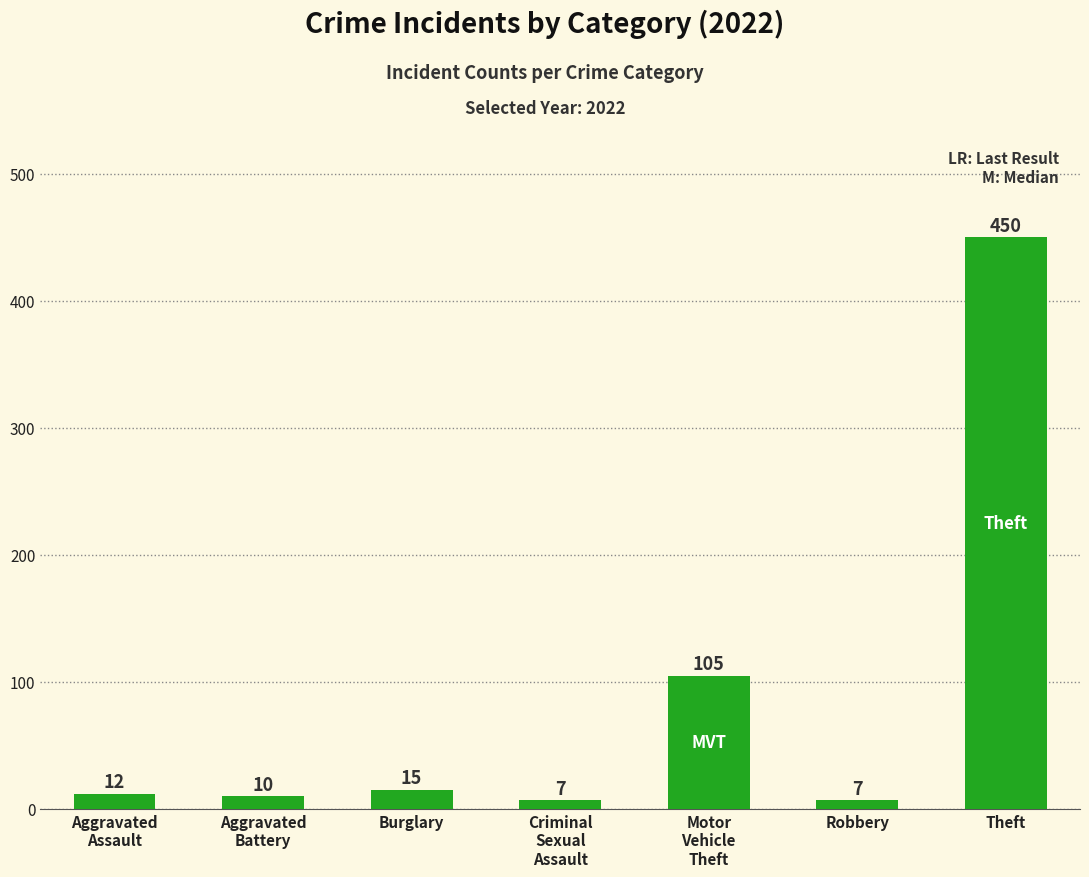

What is the approximate value at Robbery, to the nearest 10?

10